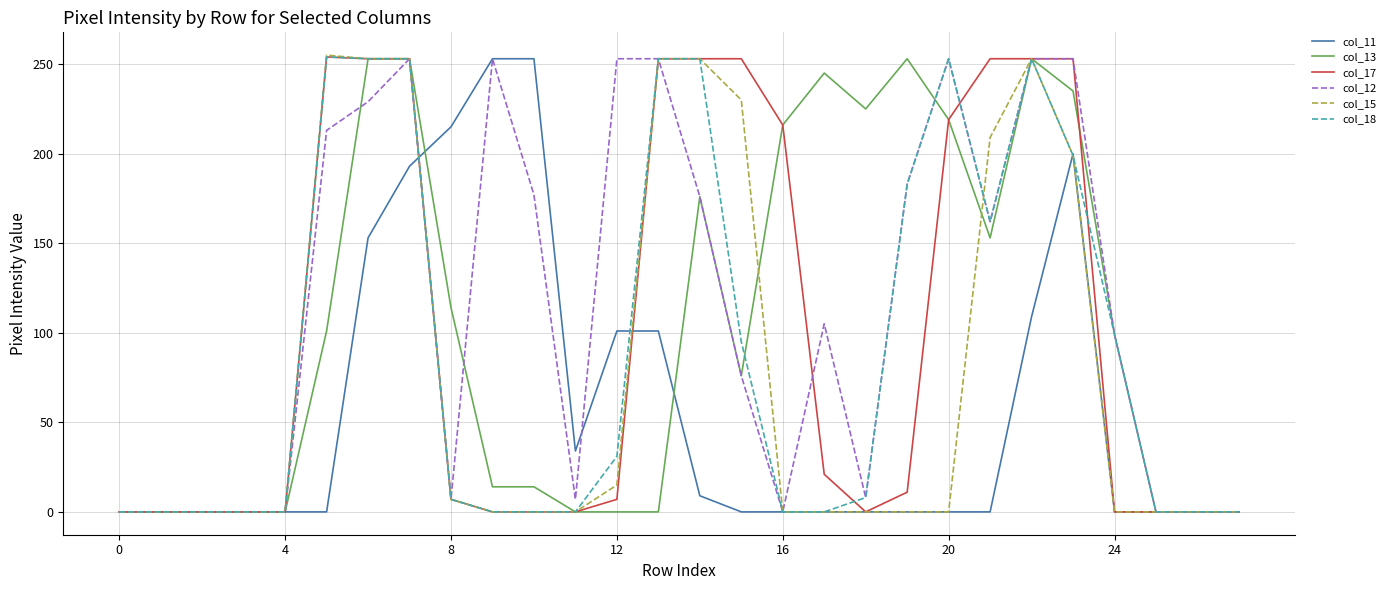

Where do col_15 and col_18 first cross each other?

20 and 21